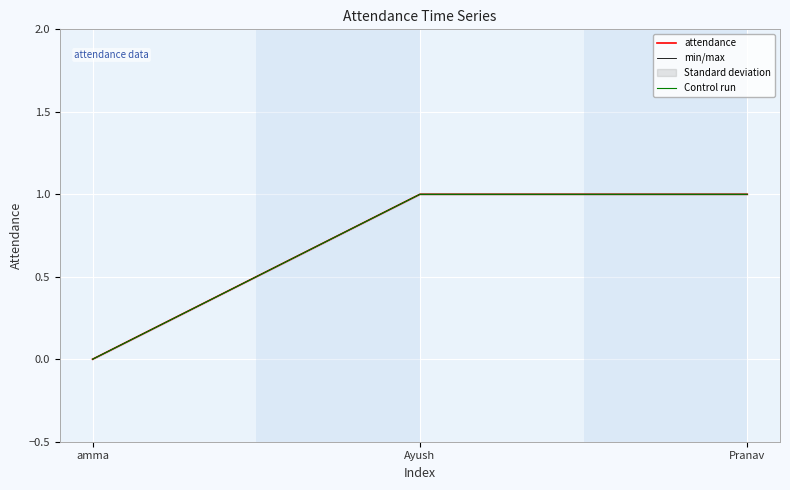

Where is attendance nearest to the value 0?

amma